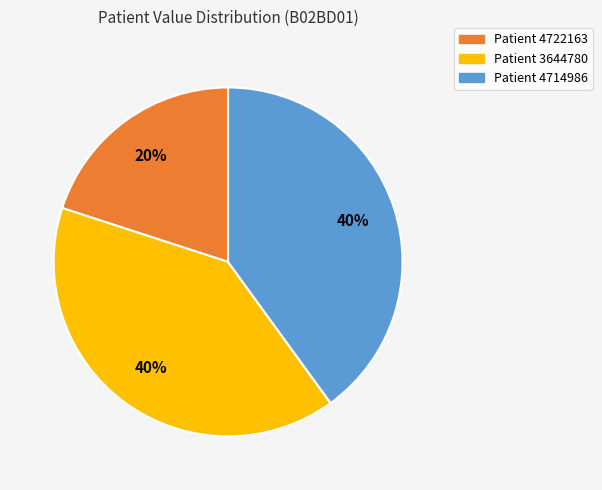

Is there any slice that represents more than half of the pie?

No